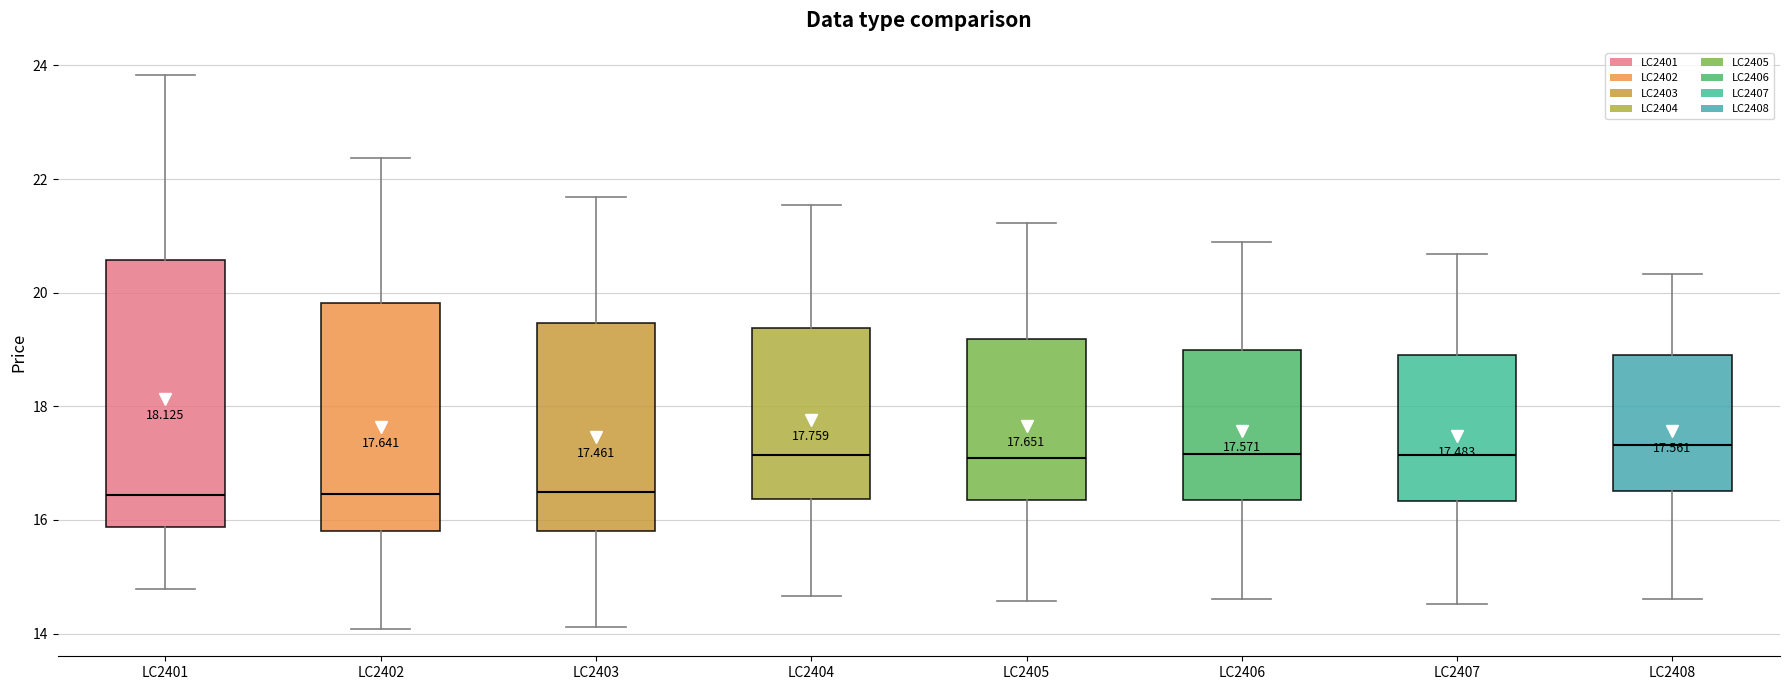

Which box is the tallest, from its lower edge to its upper edge?

LC2401